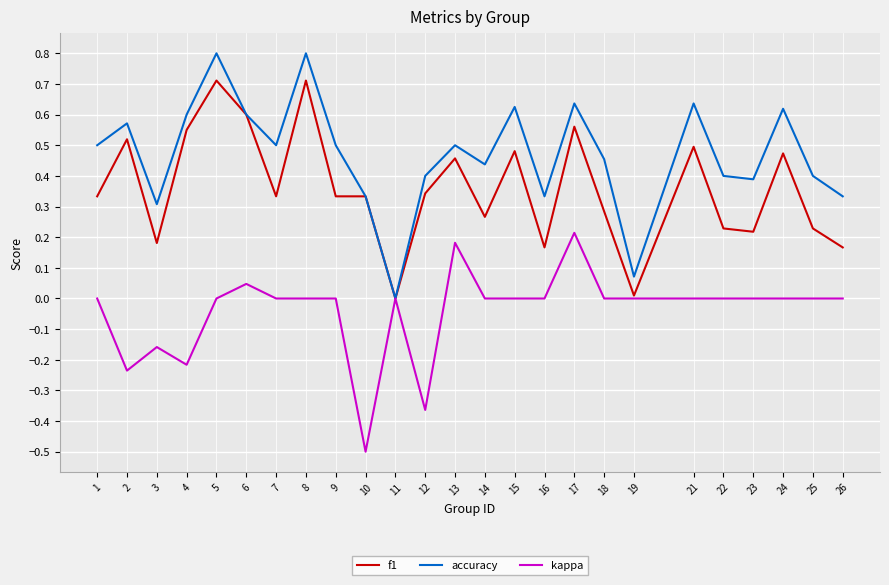

Between 6 and 18, which series saw the biggest shift?

f1